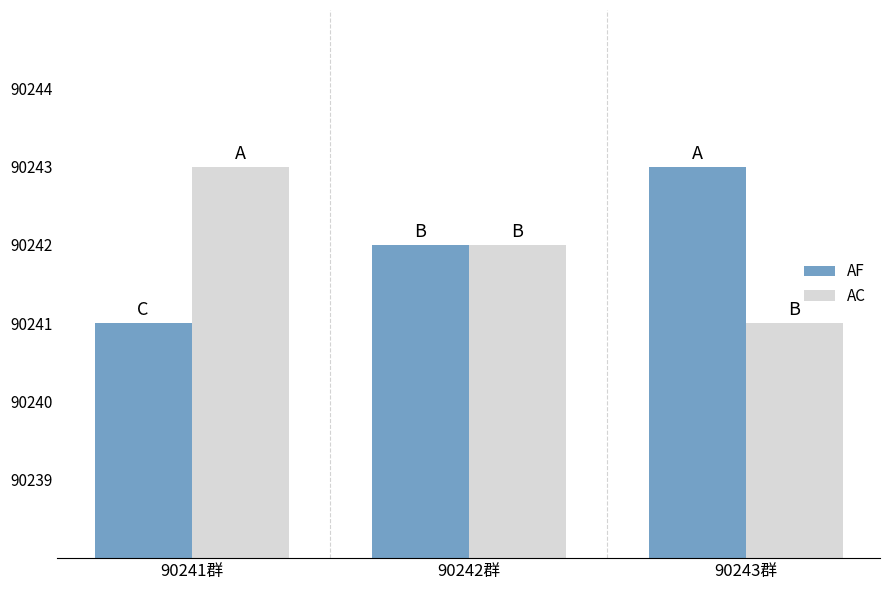

Does the chart contain any negative values?

No